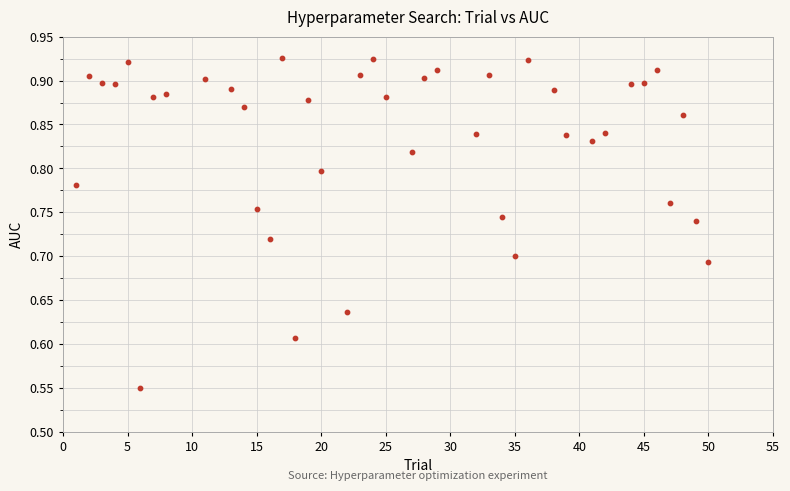

What is the range of X values (max minus min)?

49.0